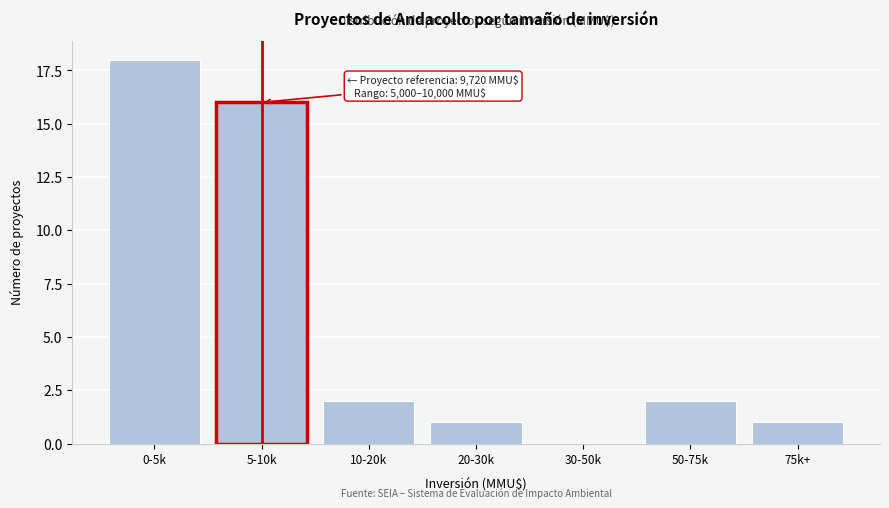

Reading left to right, list all the values displayed in this chart.

0-5k=18	5-10k=16	10-20k=2	20-30k=1	30-50k=0	50-75k=2	75k+=1